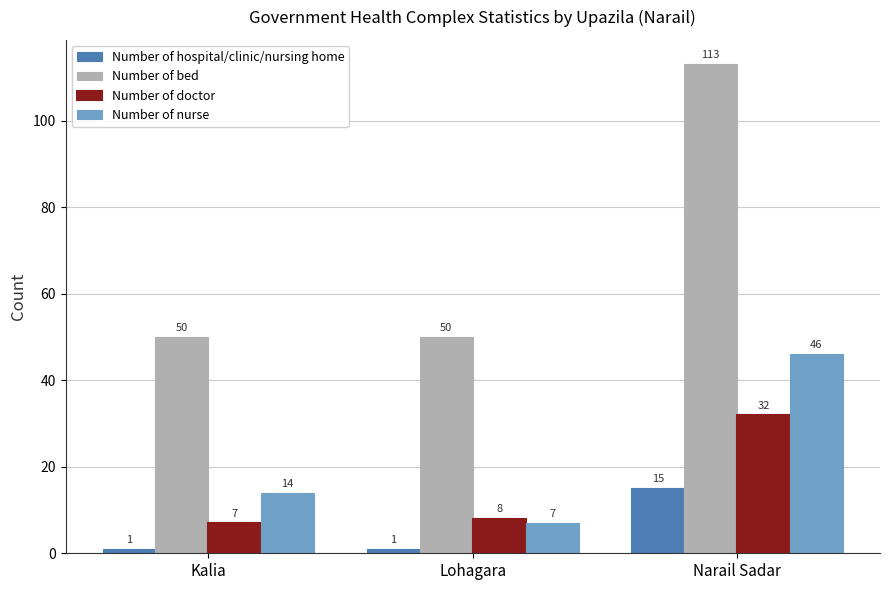

How many bars are there in total?

12